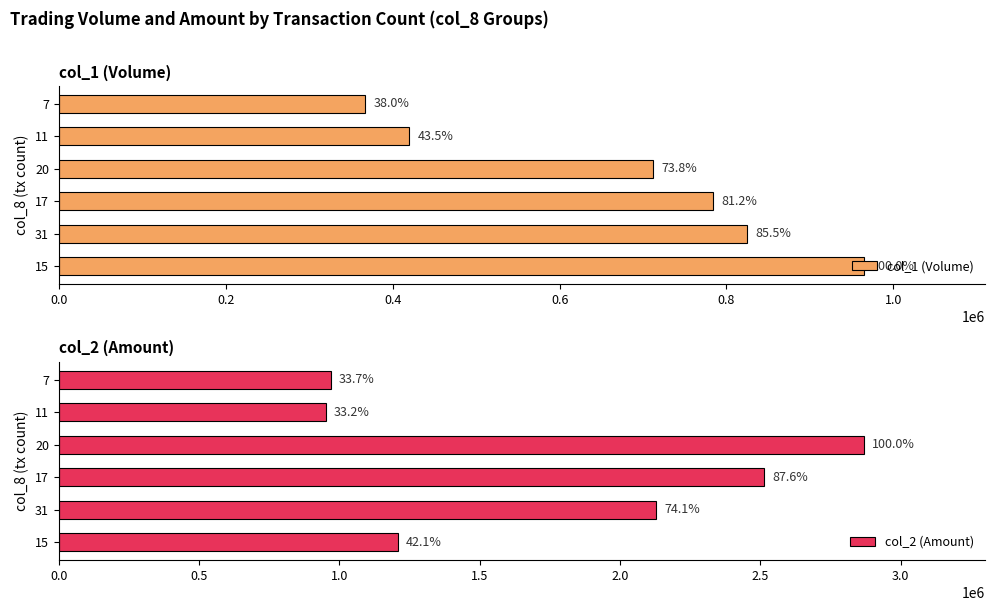

Is it true that col_1 (Volume) equals 601314 at 11?

False